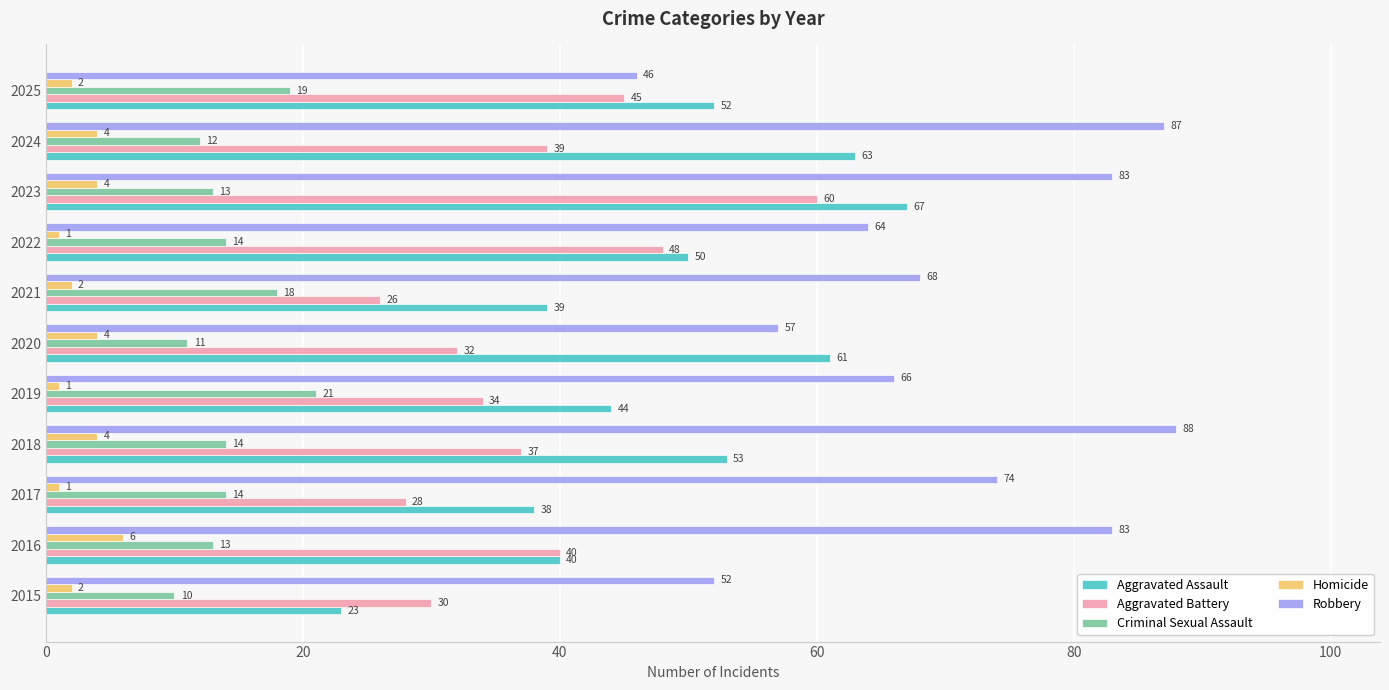

The value of Robbery at 2025 is 46. True or false?

True